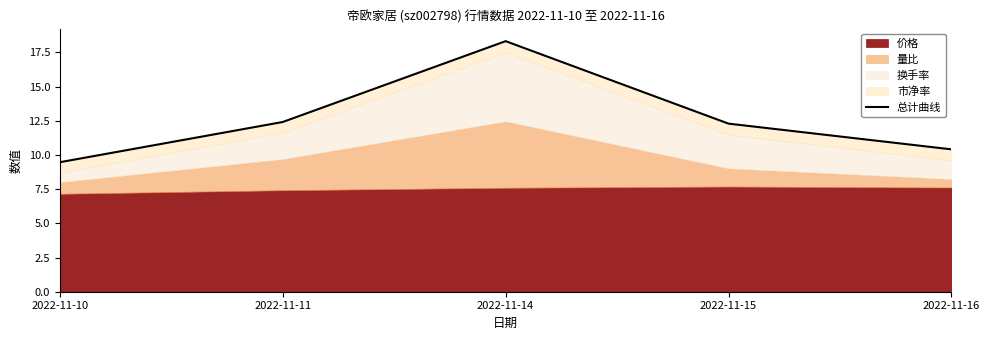

List the labels in order of value, largest first.

2022-11-14, 2022-11-11, 2022-11-15, 2022-11-16, 2022-11-10